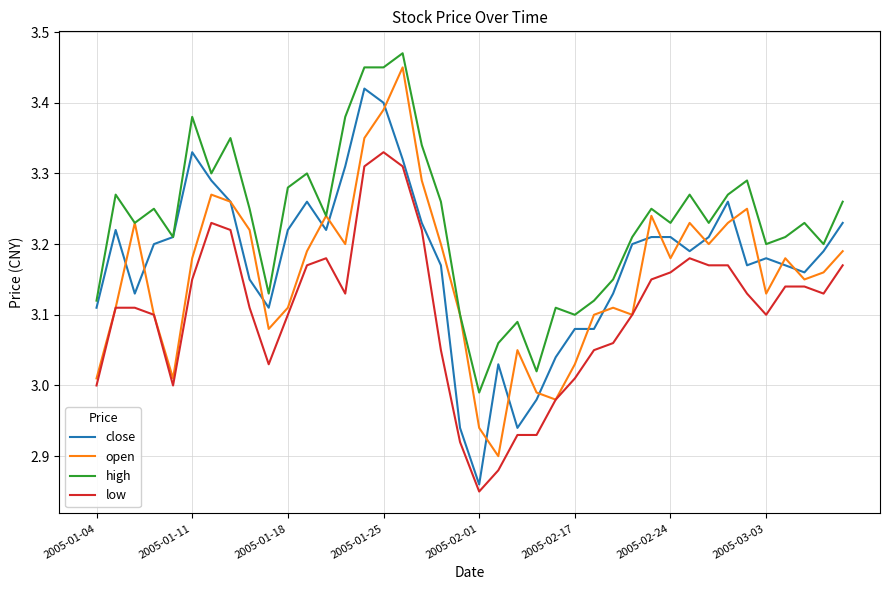

Which series has the largest total across all categories?

high